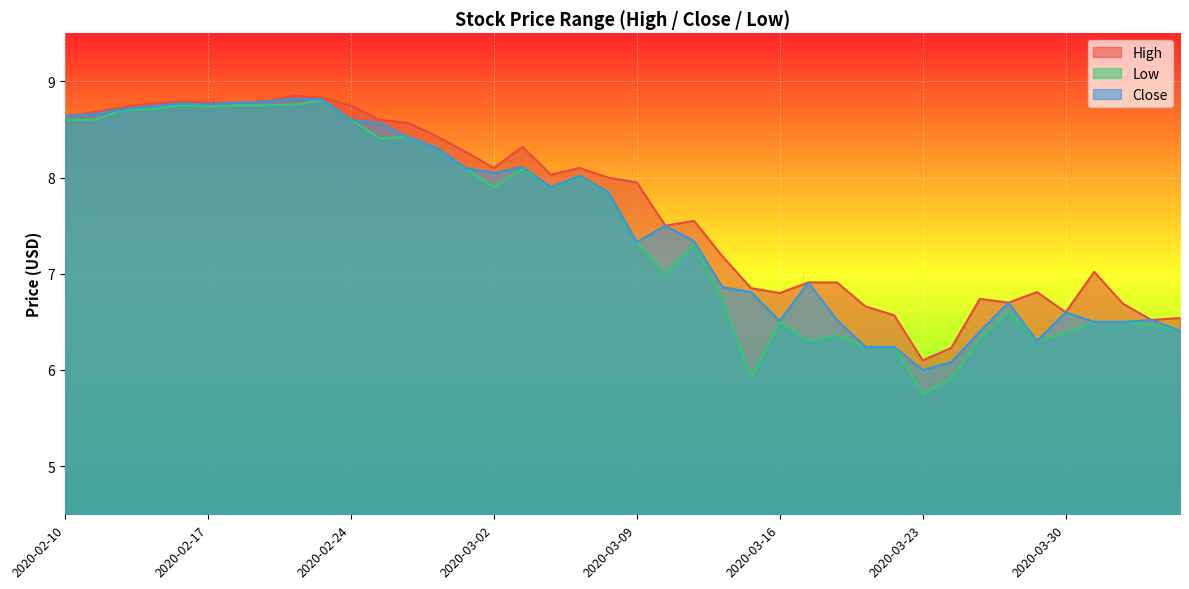

What is the minimum value shown in the chart?

5.8